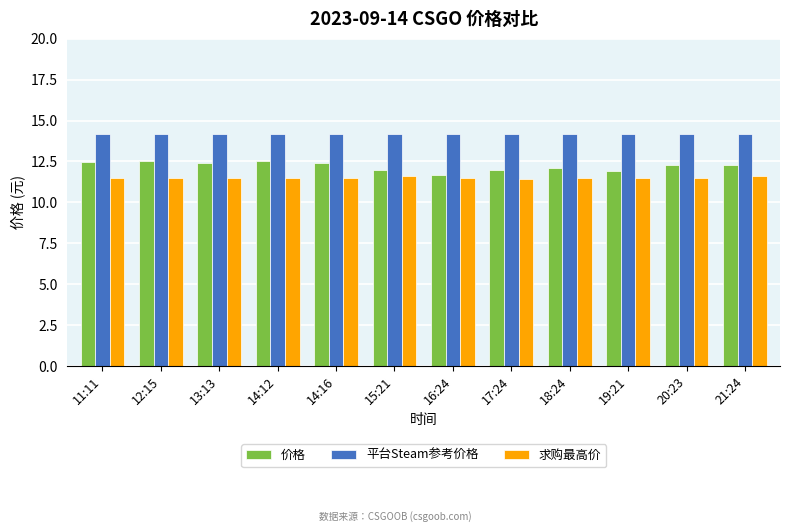

What is the highest value of the 求购最高价 series?

11.6